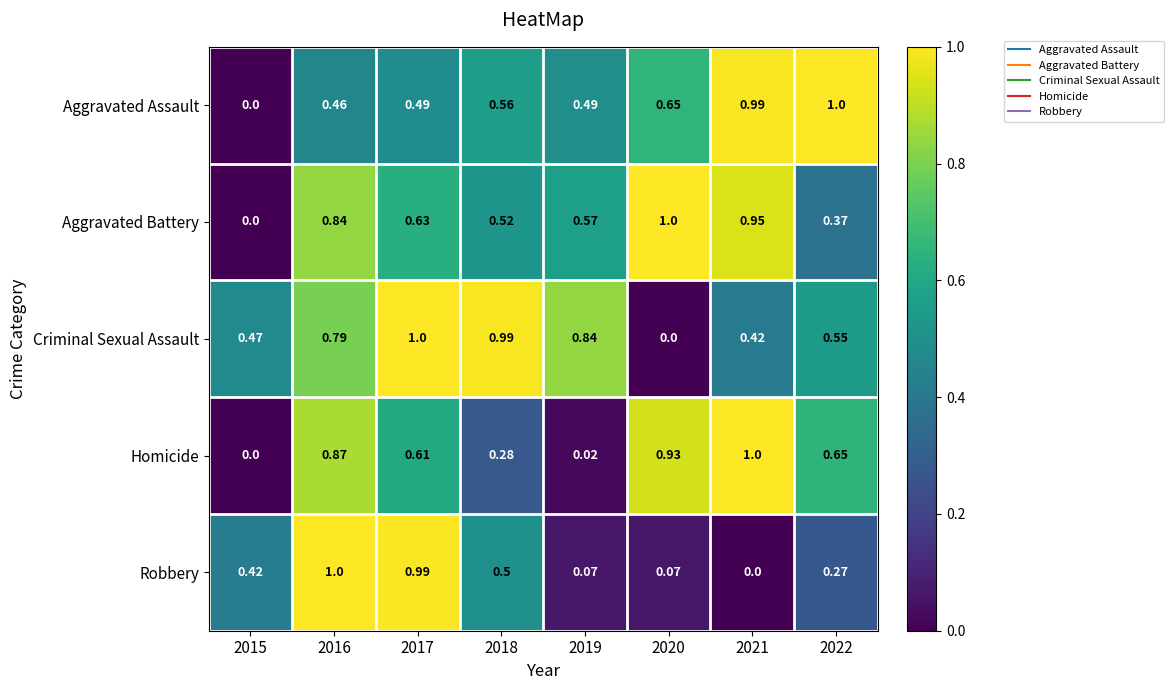

Which series has the largest total across all categories?

Criminal Sexual Assault